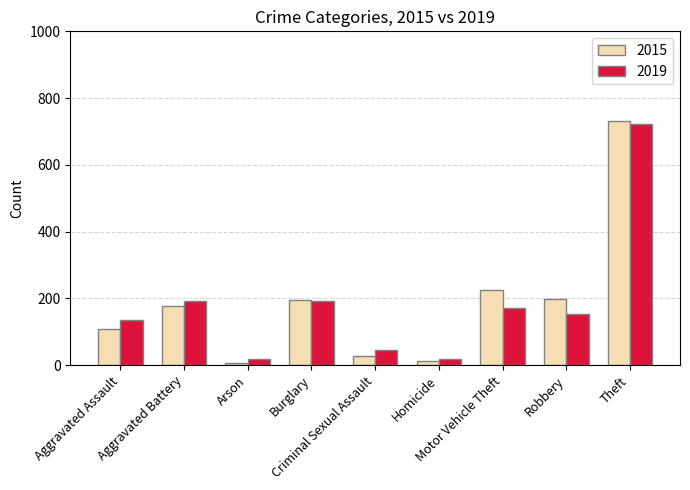

Which series has the widest spread of values?

2015